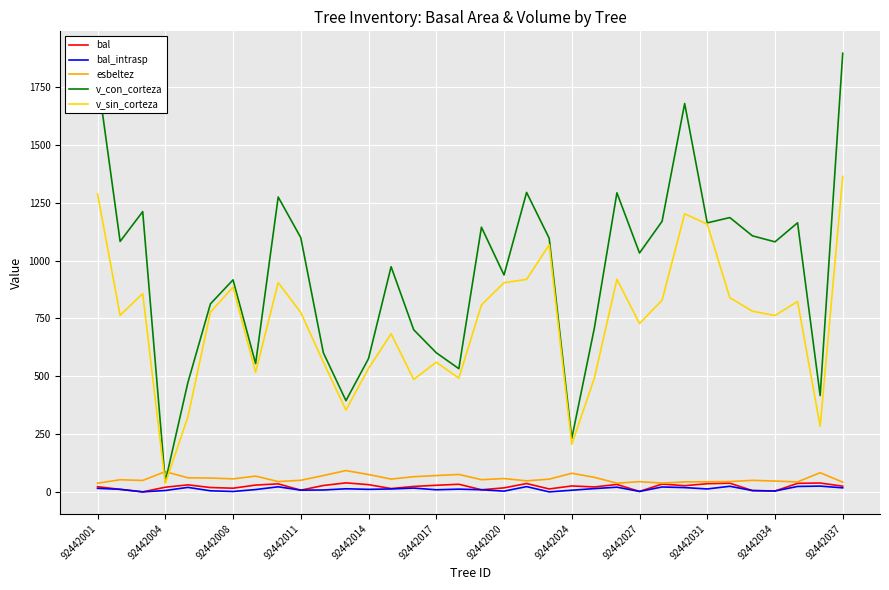

Which series has the widest spread of values?

v_con_corteza